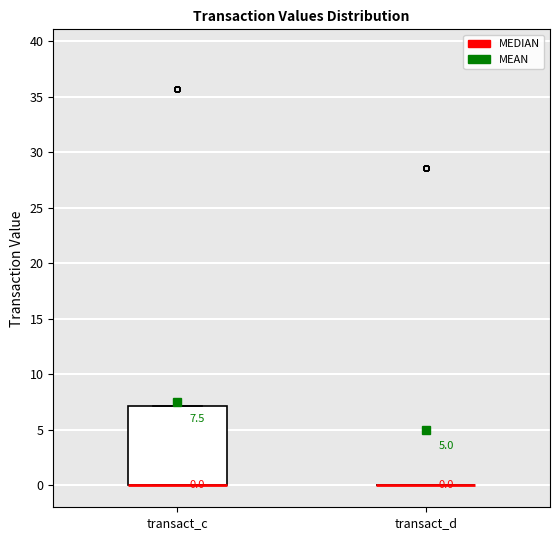

Comparing the boxes themselves (not the whiskers), which one is the tallest?

transact_c